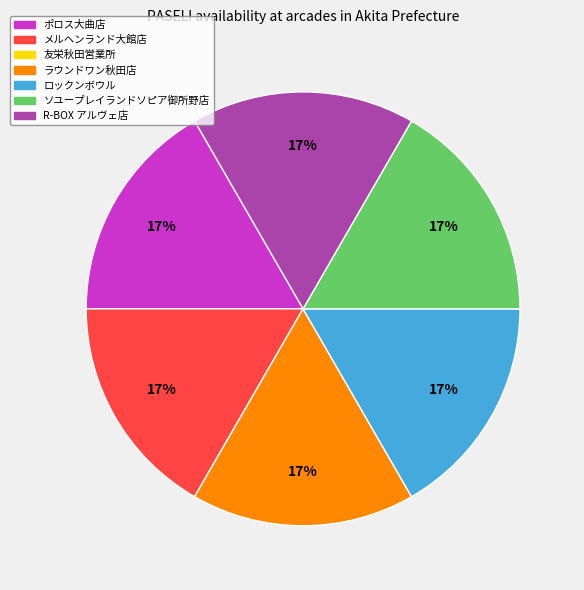

To the nearest percent, what is the average slice percentage?

14%